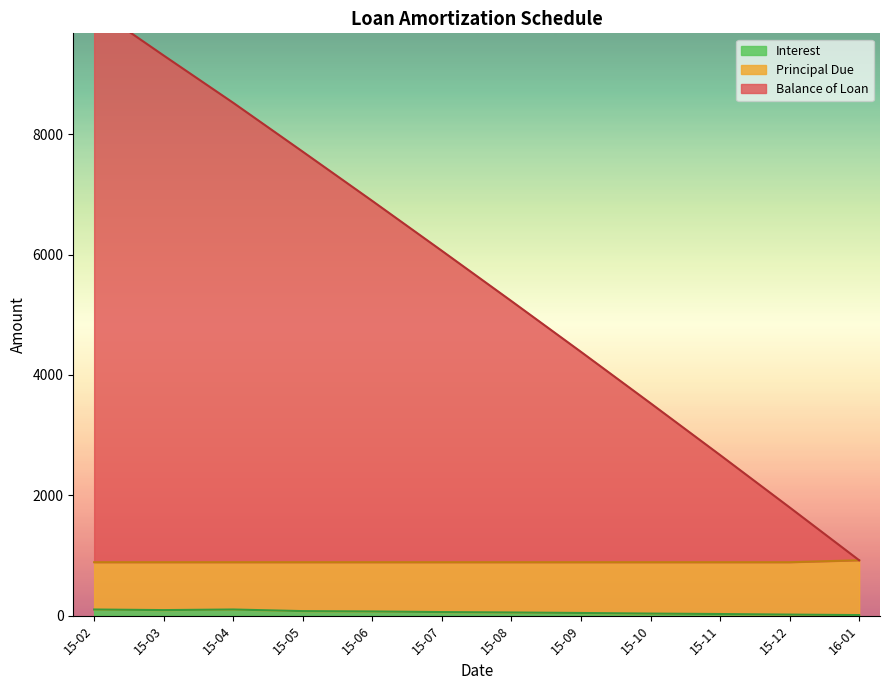

True or false: Balance of Loan and Interest cross at least once.

False